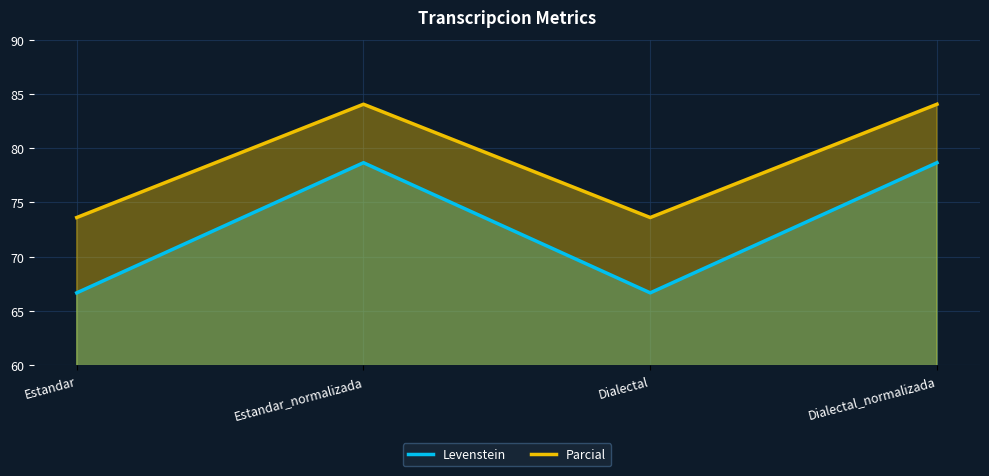

Reading right to left, list all the values displayed in this chart.

Levenstein: 78.7	66.7	78.7	66.7
Parcial: 84.1	73.6	84.1	73.6